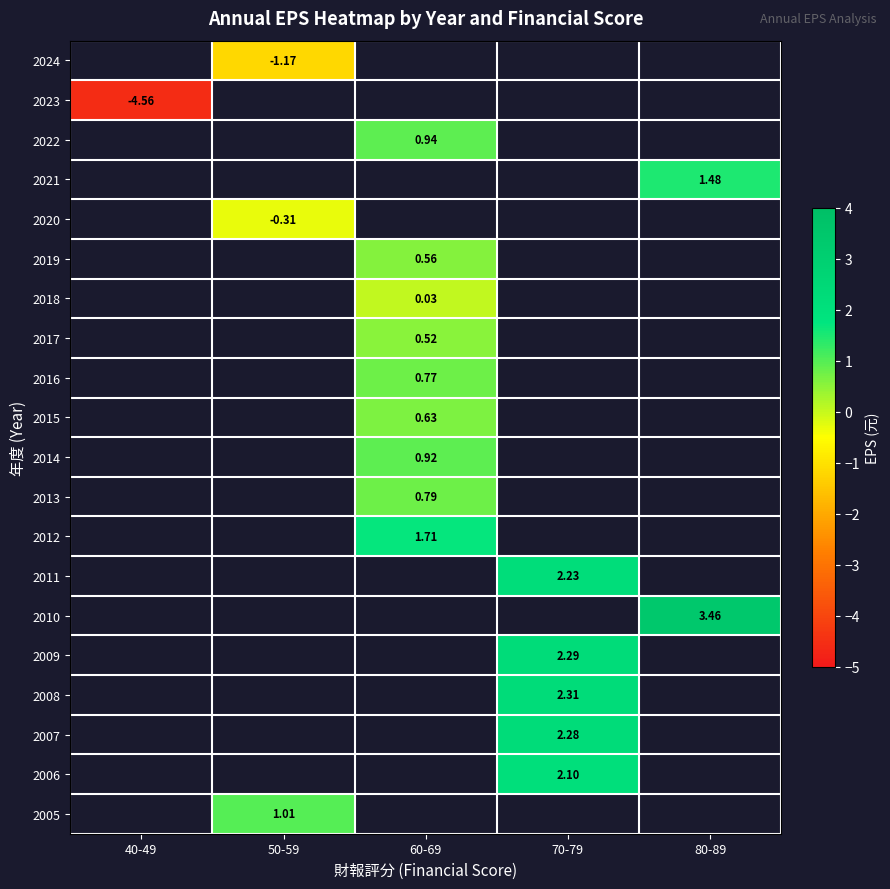

Which category has the highest value across all series?

80-89